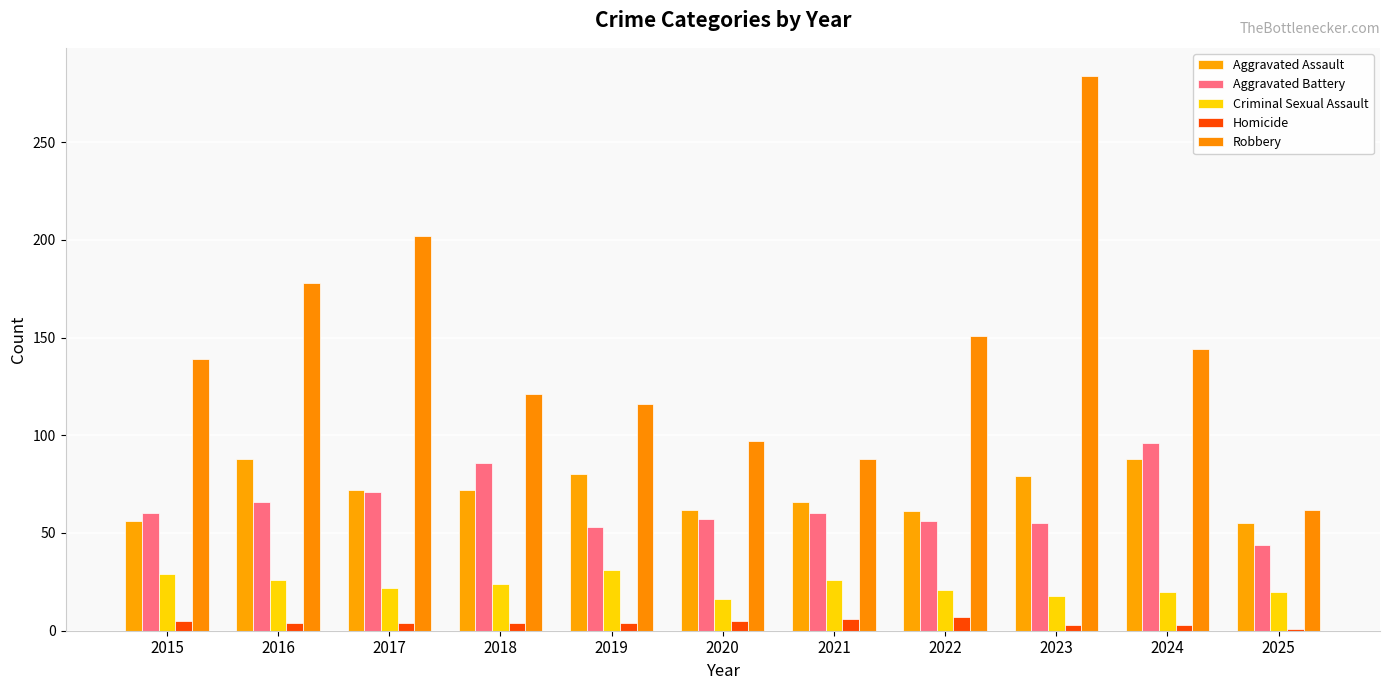

Which has a higher value, 2015 or 2017?

2017